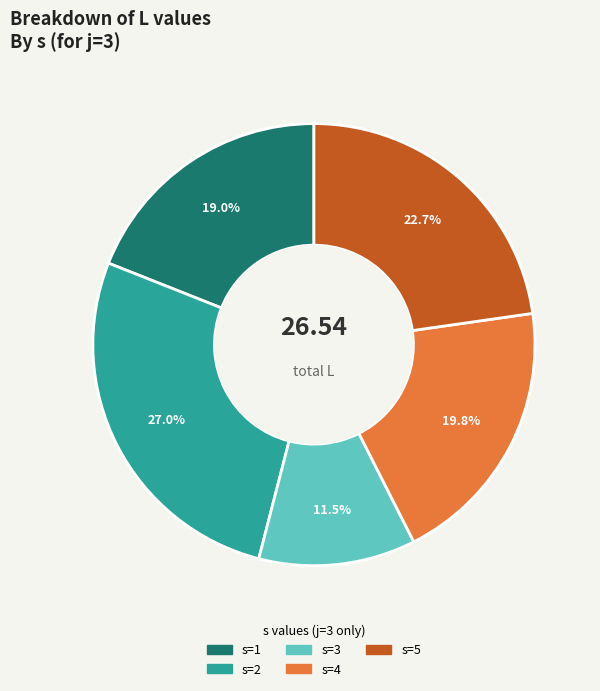

Is it true that s=5 is 23% of the pie?

True